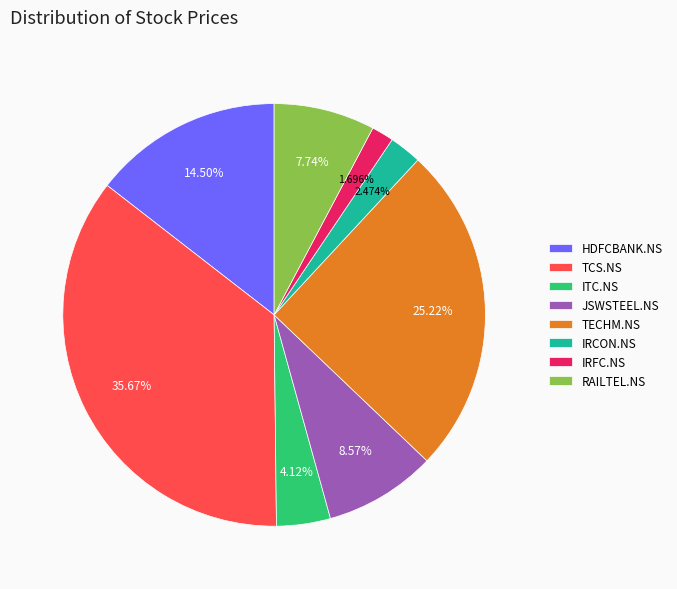

Is there any slice that represents more than half of the pie?

No